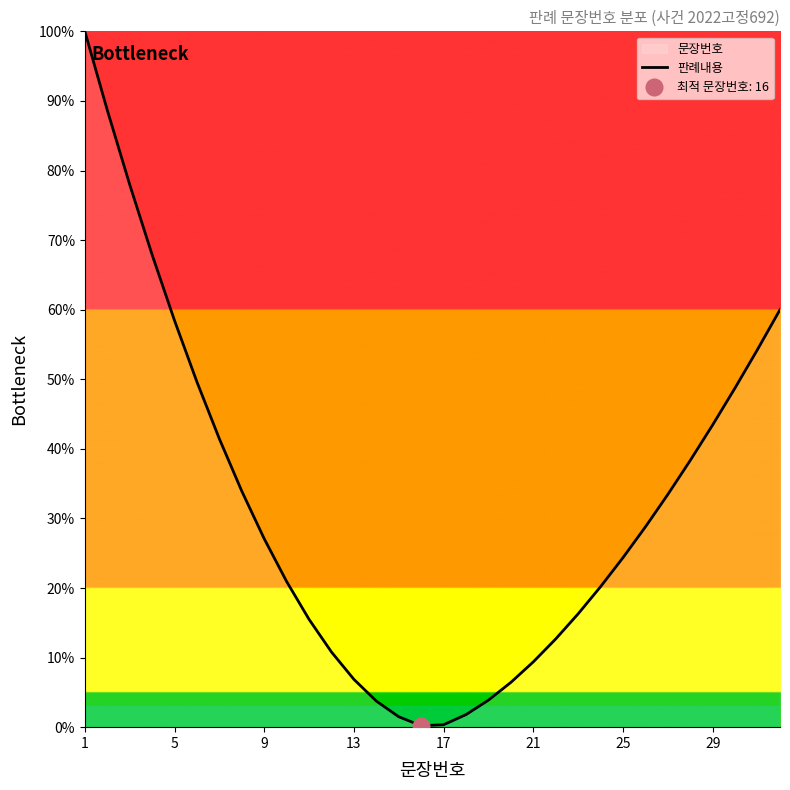

What is the maximum value for 판례내용?

100.0